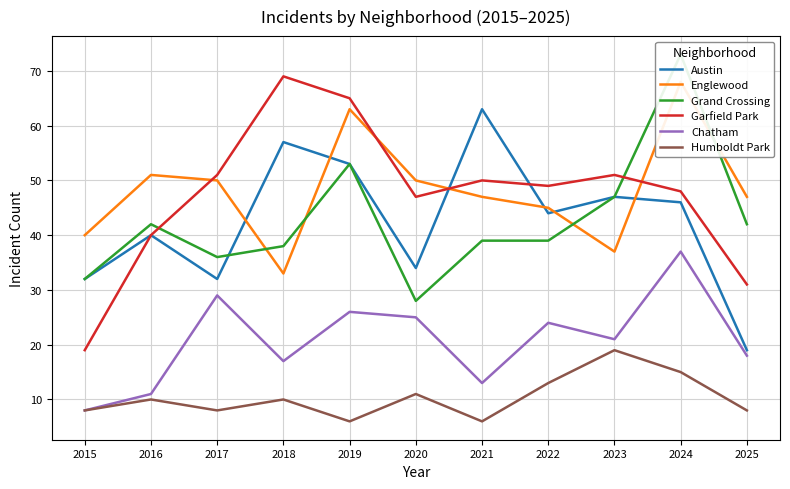

What is the difference between the Englewood values at 2015 and 2020?

10